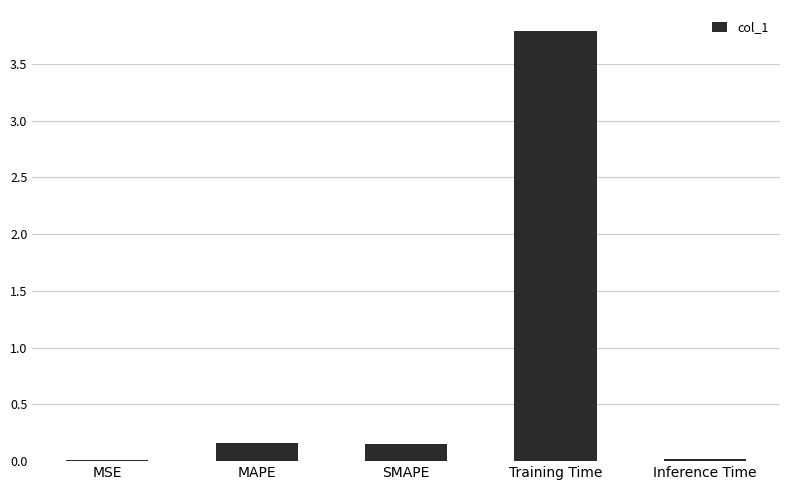

What is the greatest value displayed?

3.8